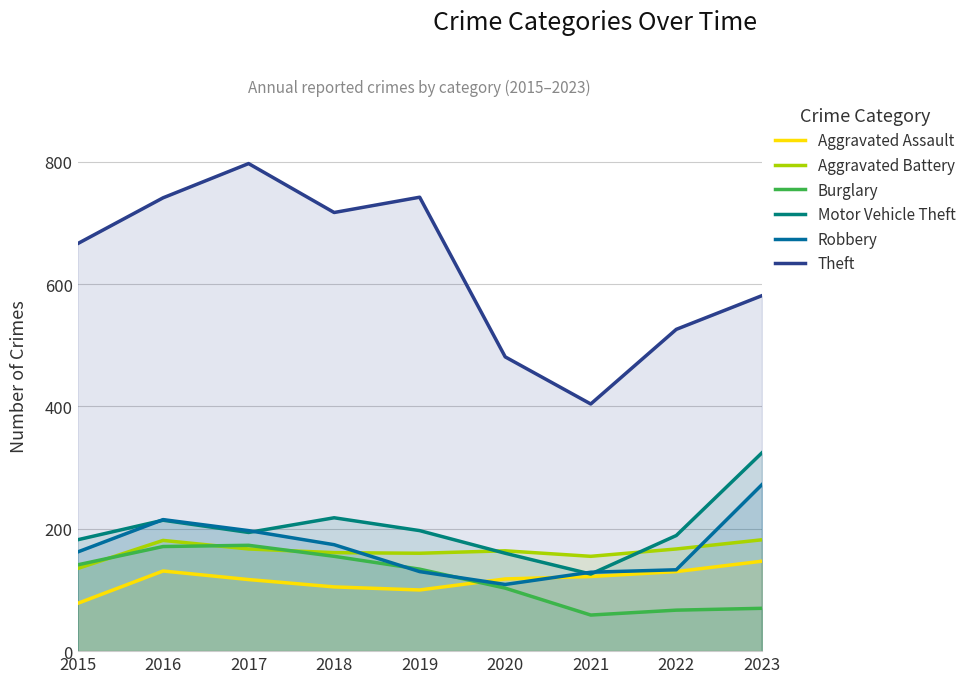

List the series in order of their peak value, lowest first.

Aggravated Assault, Burglary, Aggravated Battery, Robbery, Motor Vehicle Theft, Theft